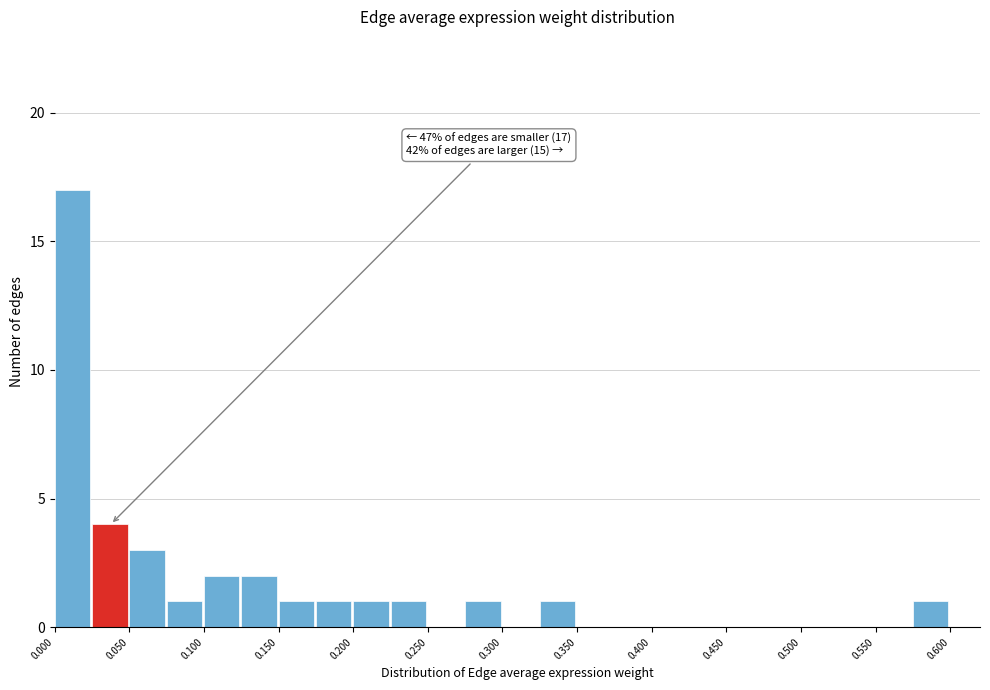

Over which range of the x-axis is the bar tallest?

0.000 to 0.025